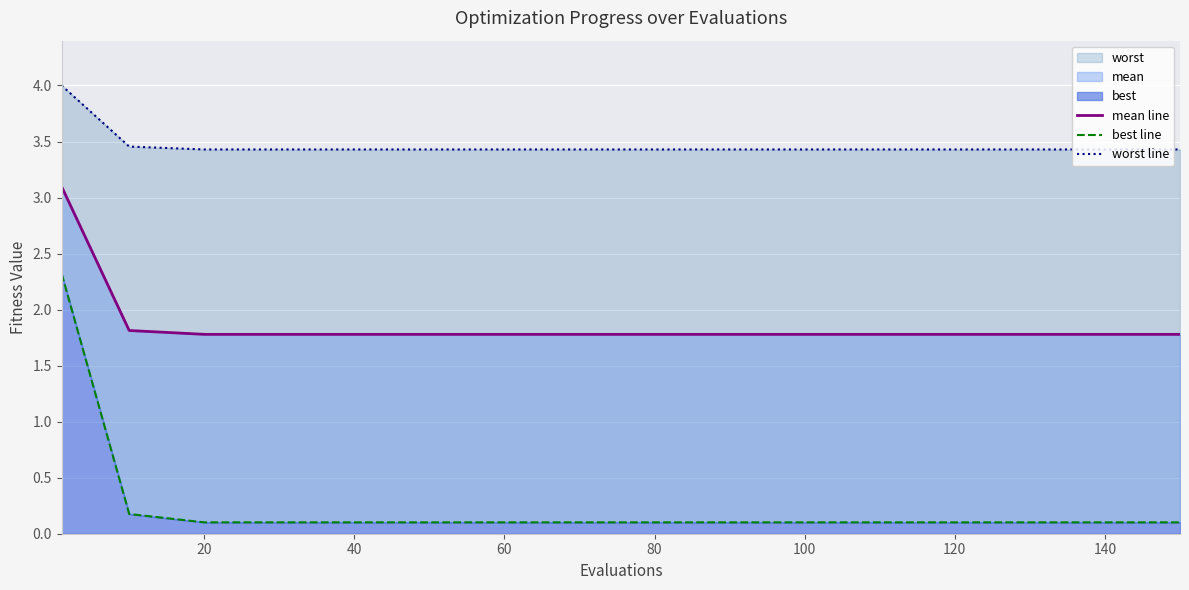

What is the difference between the highest and lowest values at 100?

3.3